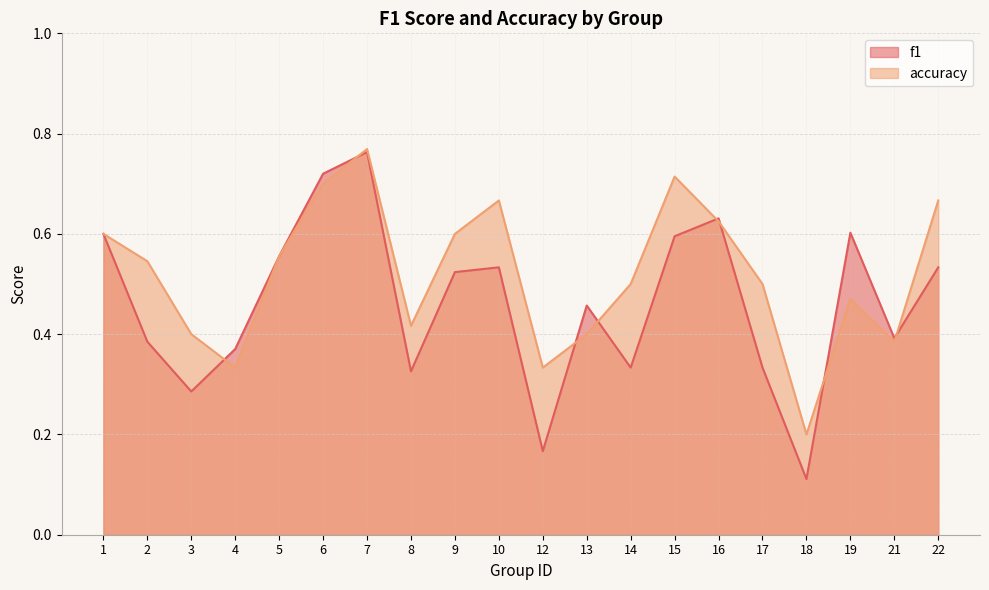

Where is accuracy nearest to the value 0?

18